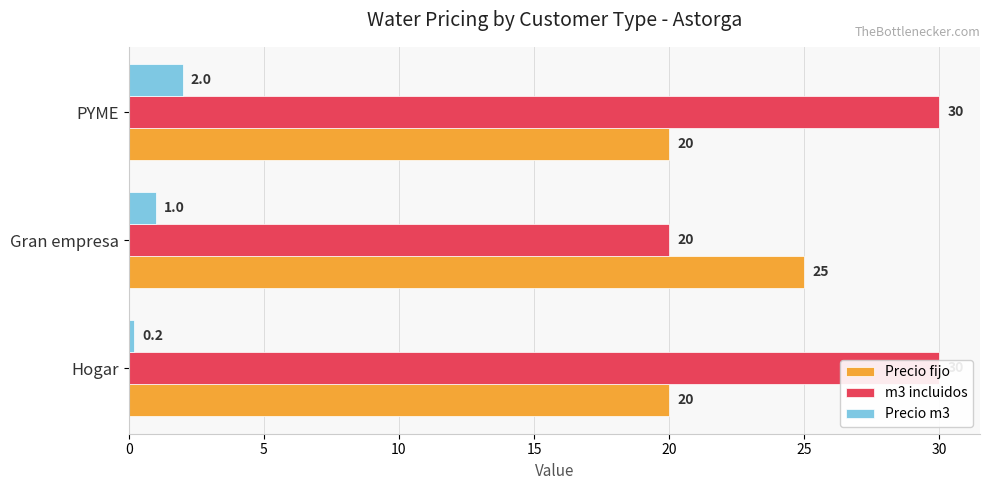

The Precio fijo series shows 10.2 at PYME. True or false?

False